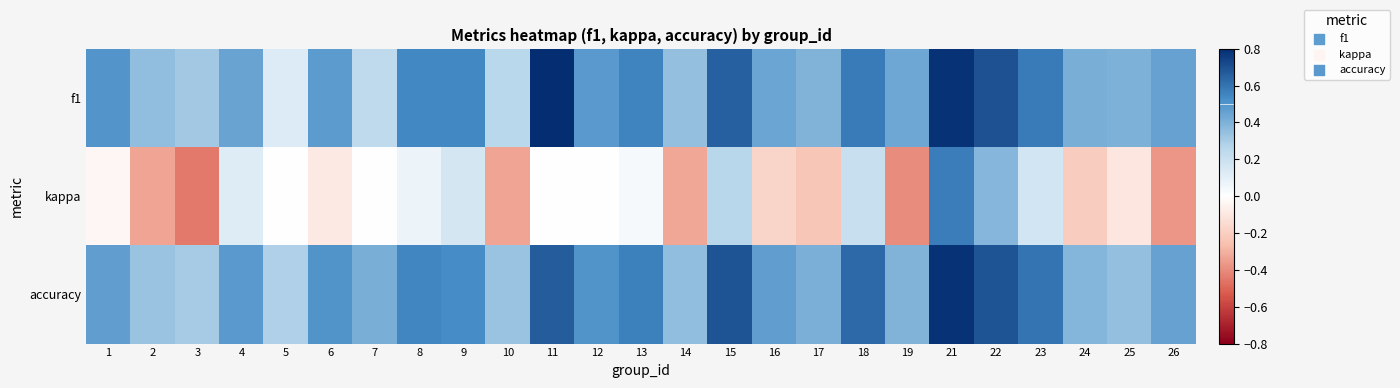

At 5, list the series in order from smallest to largest.

kappa, f1, accuracy